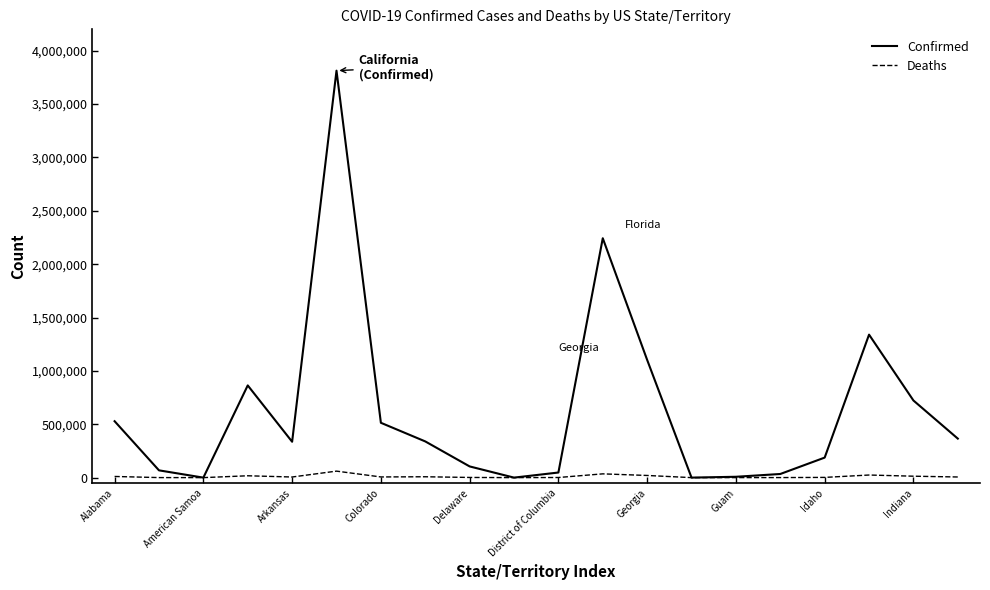

Which series has the largest total across all categories?

Confirmed